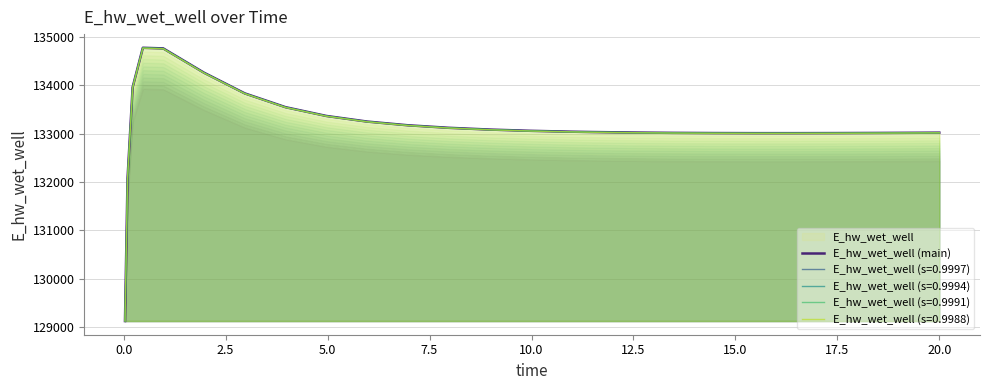

What is the lowest value of the E_hw_wet_well (s=0.9997) series?

129124.6